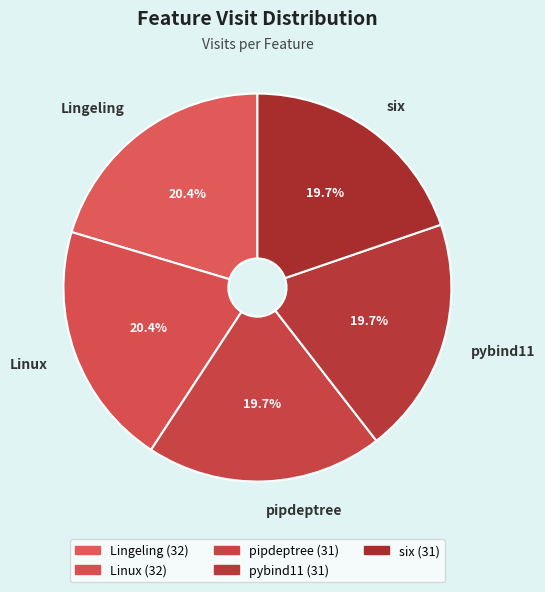

Is the sum of pipdeptree and Linux greater than half?

No